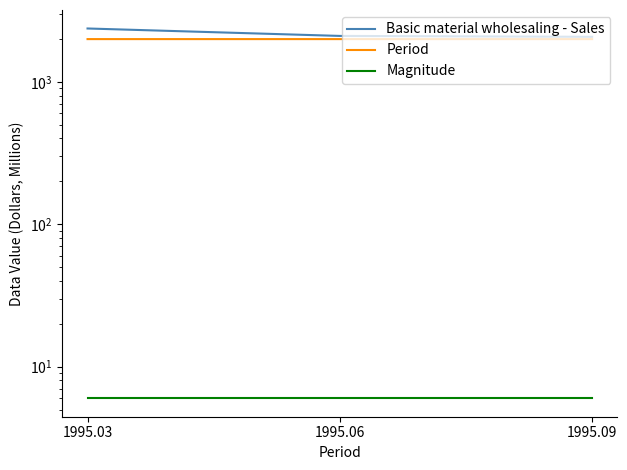

How many data points does each series have?

3